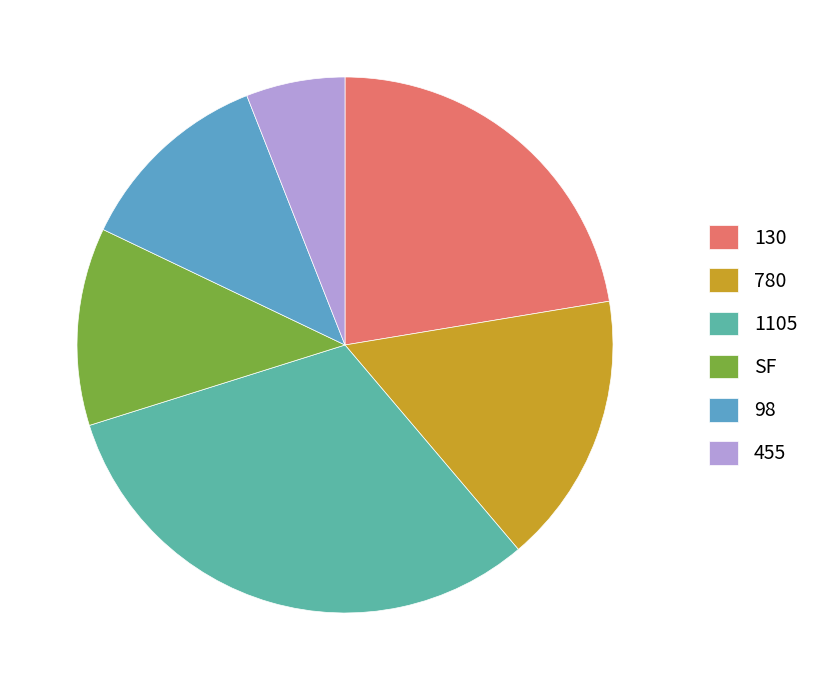

Approximately how many times larger is the value at 780 compared to 1105?

0.5